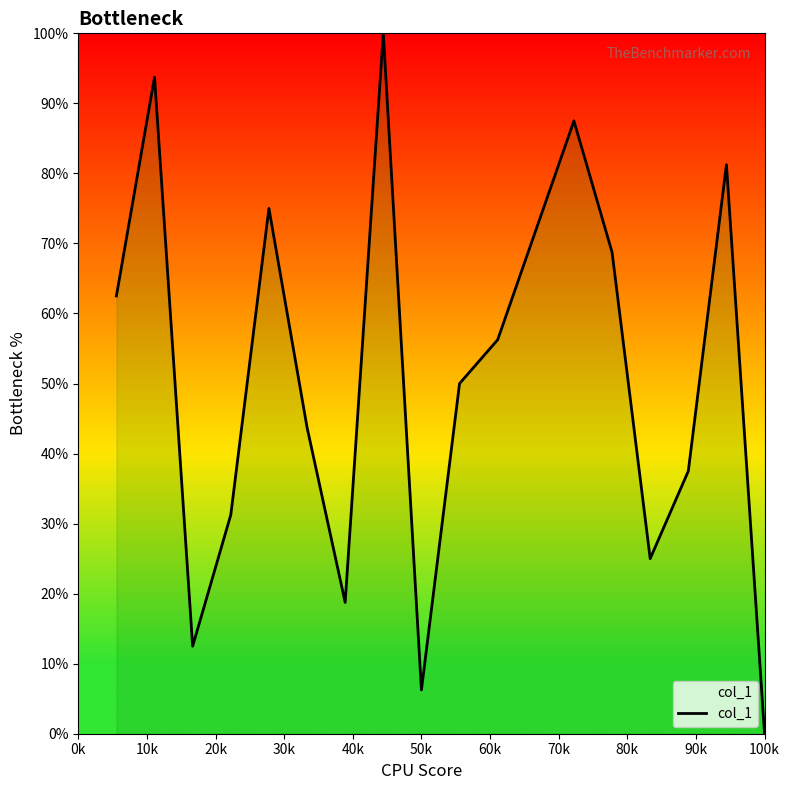

What is the difference between the maximum and minimum values?

100.0